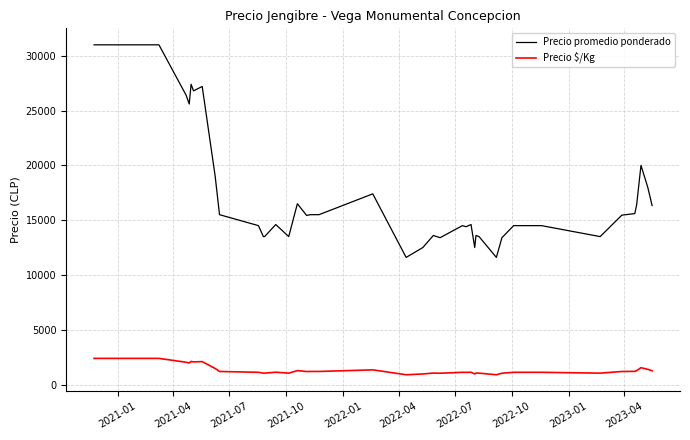

Which series has the widest spread of values?

Precio promedio ponderado